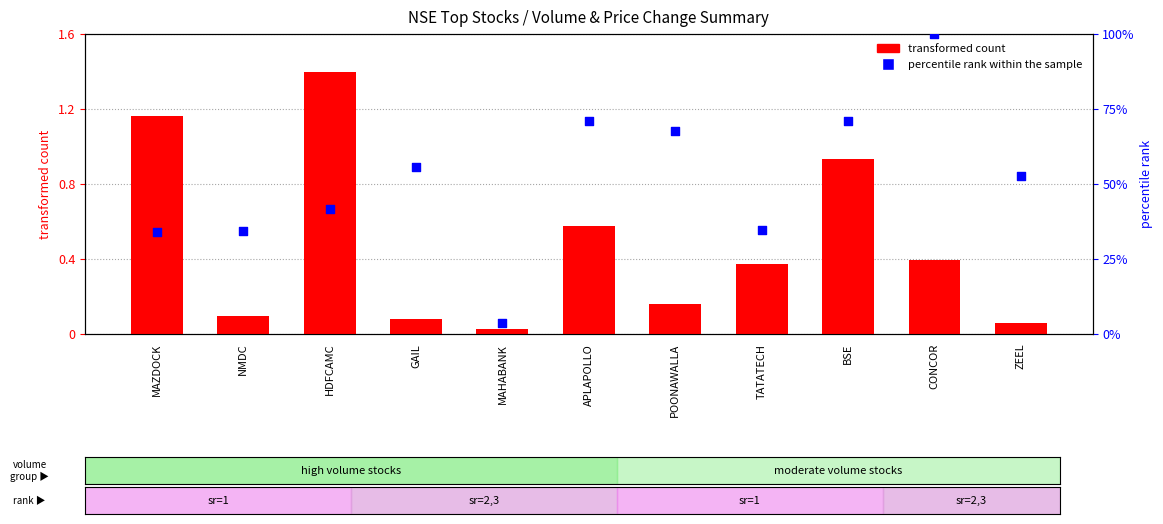

Which series has the largest Y range (max minus min)?

percentile rank within the sample